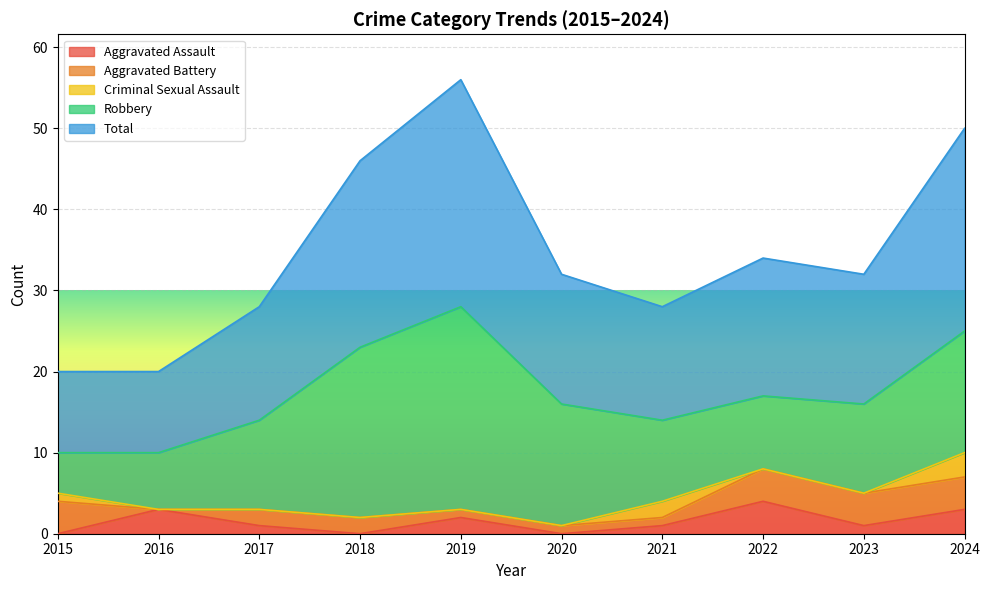

What is the value of the Aggravated Battery point at the 8th from the left?

4